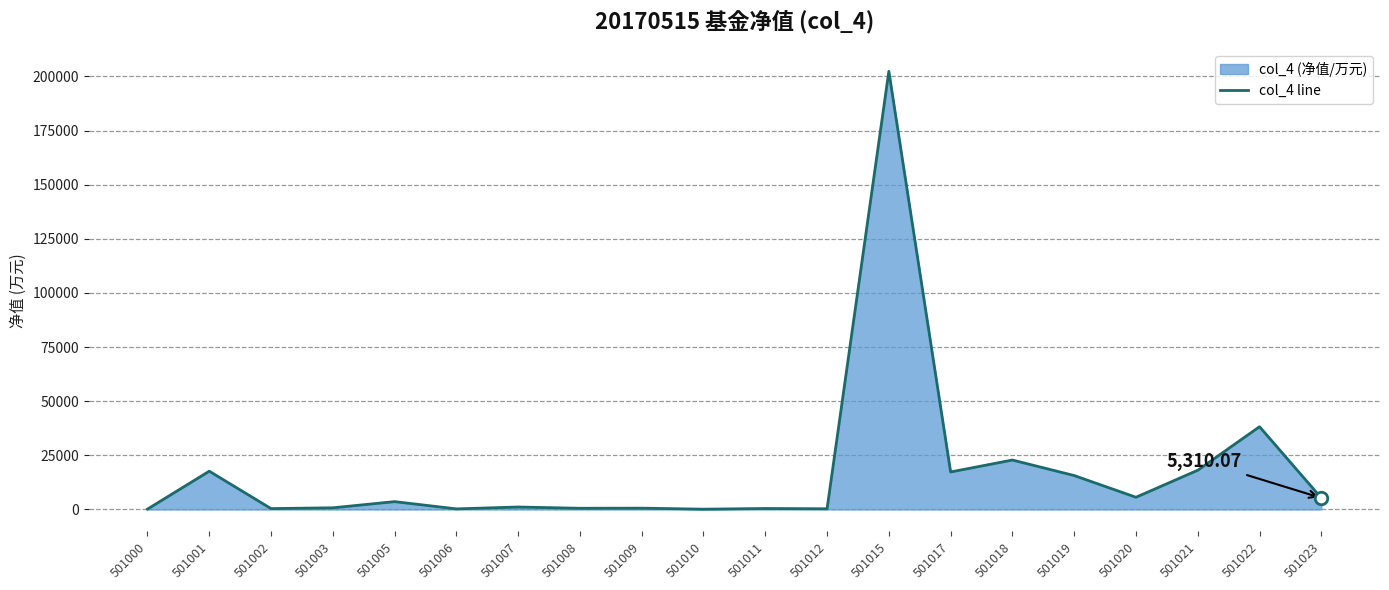

What is the sum of all values?

351677.0